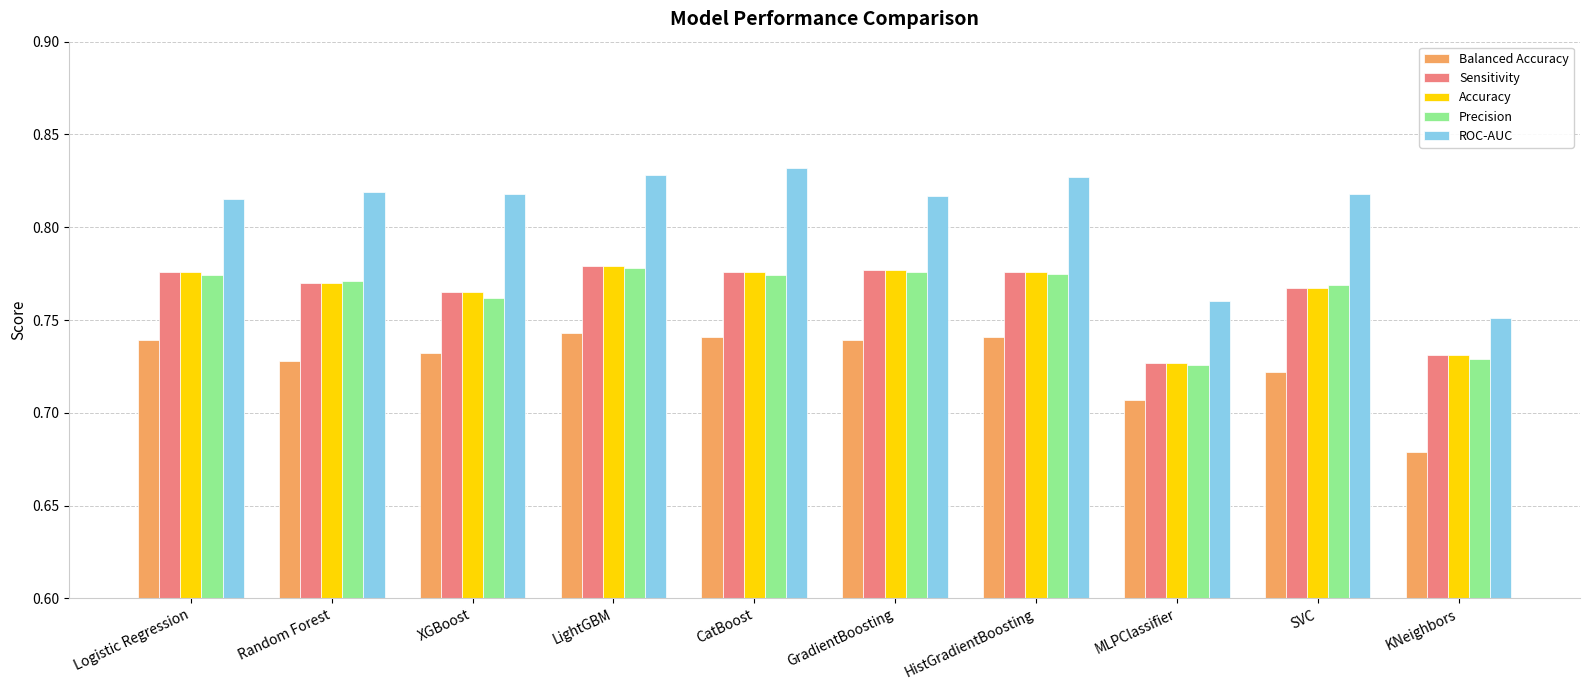

What is the label of the 7th bar from the left?

HistGradientBoosting